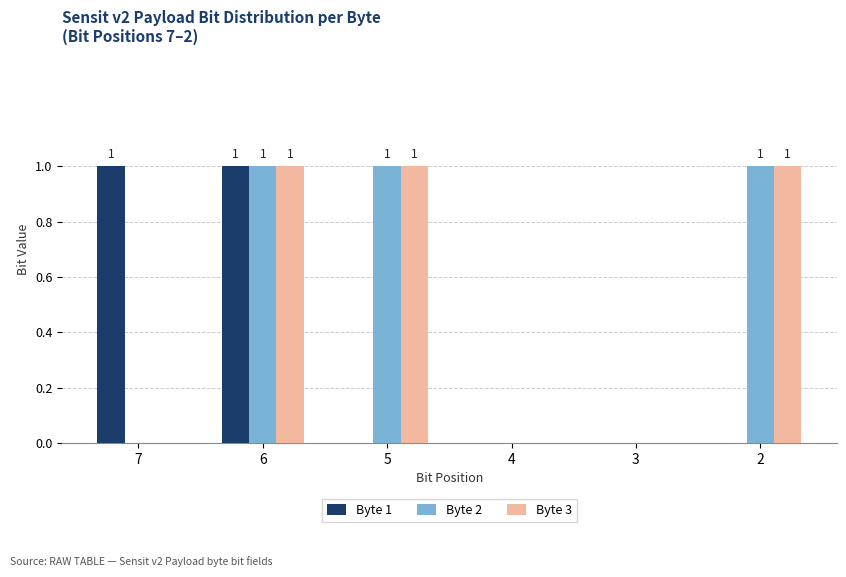

True or false: Byte 2 has a value of 1 at 6.

True